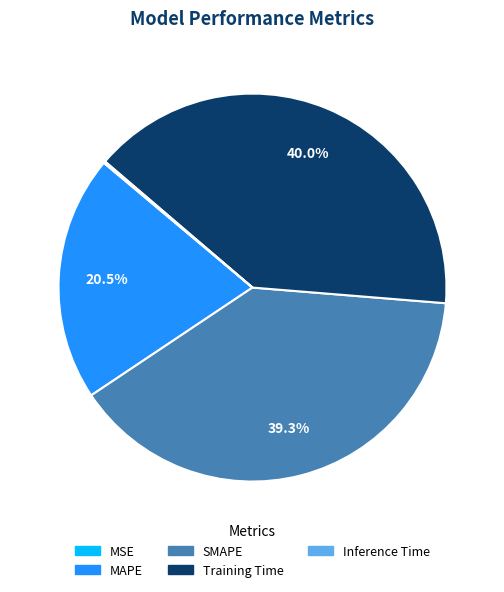

What percentage is the Training Time slice, to the nearest percent?

40%